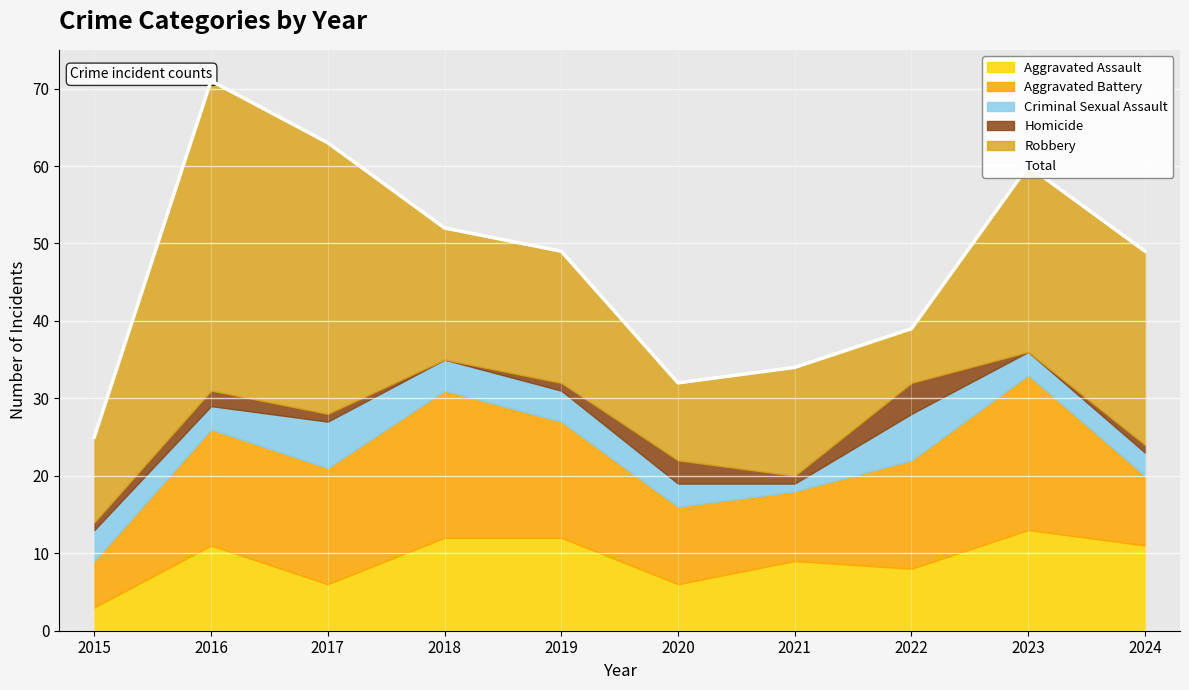

Reading left to right, what are all the values shown in this chart?

25	71	63	52	49	32	34	39	60	49